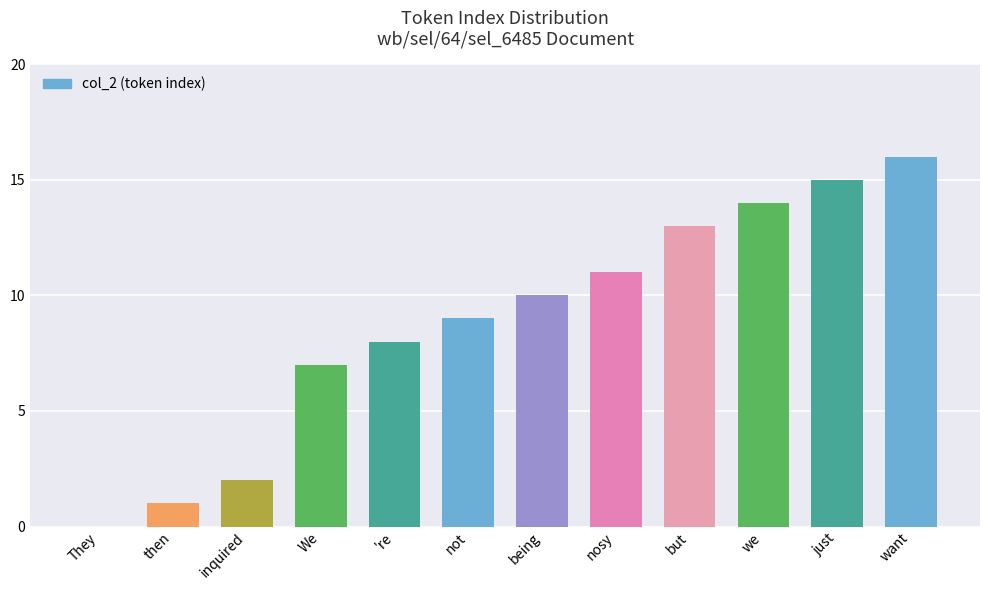

Which has a higher value, being or nosy?

nosy